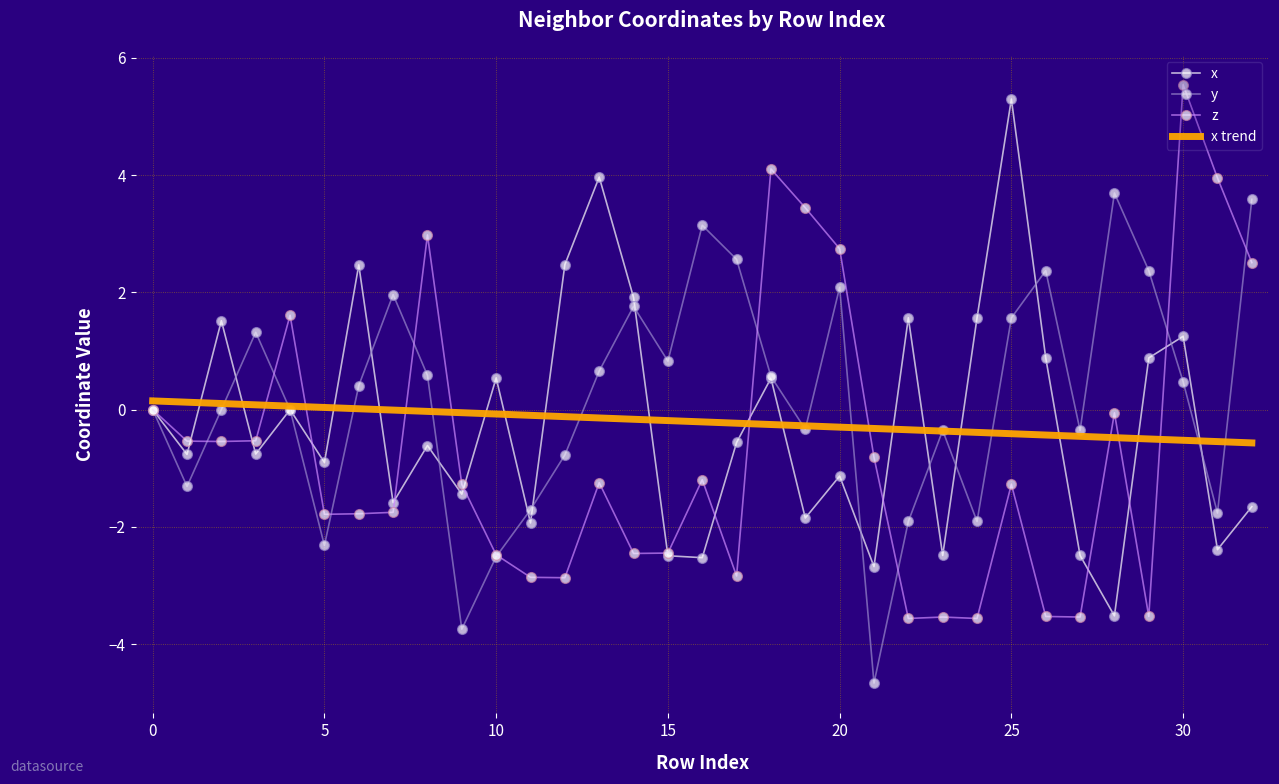

What is the minimum value for x trend?

-0.6